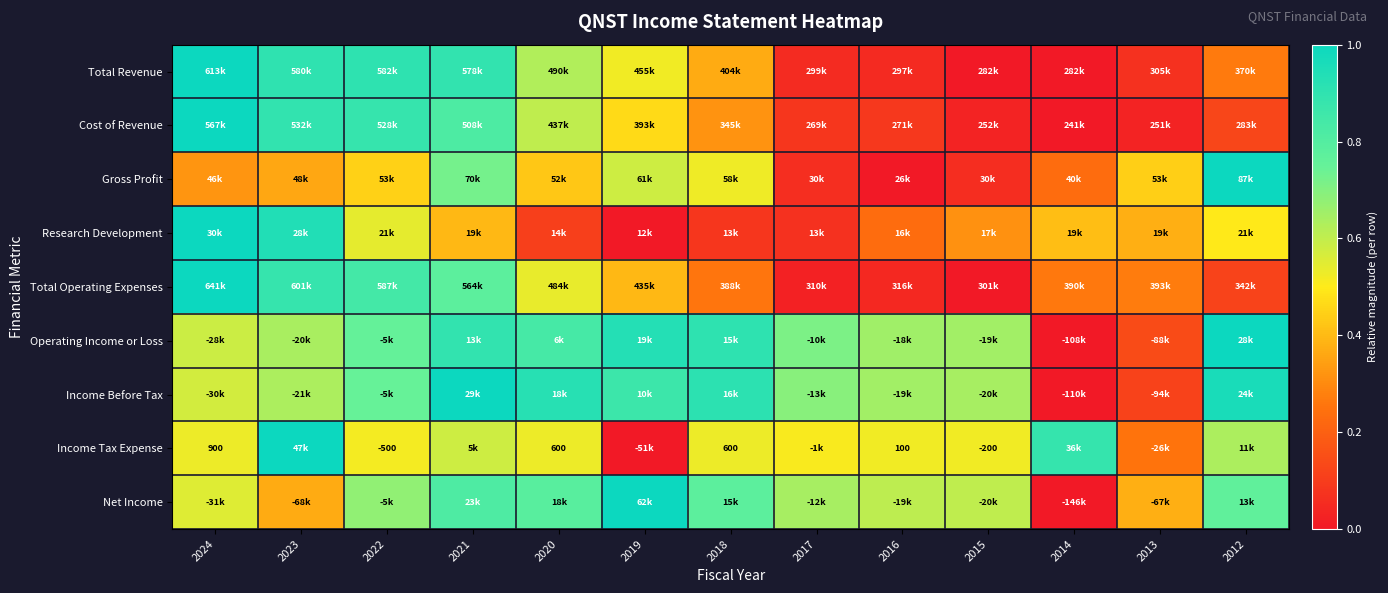

Which label corresponds to the largest value in the chart?

2024